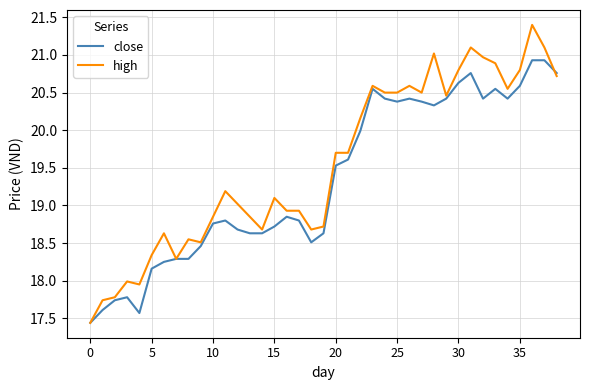

What is the maximum value for close?

20.9